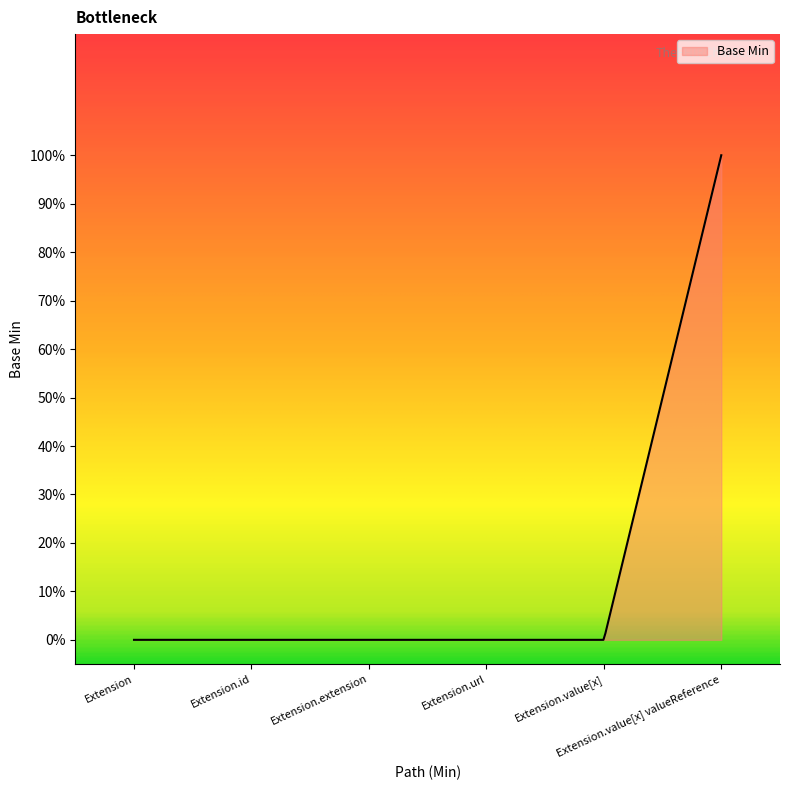

Does the chart display data point markers on the line(s)?

No